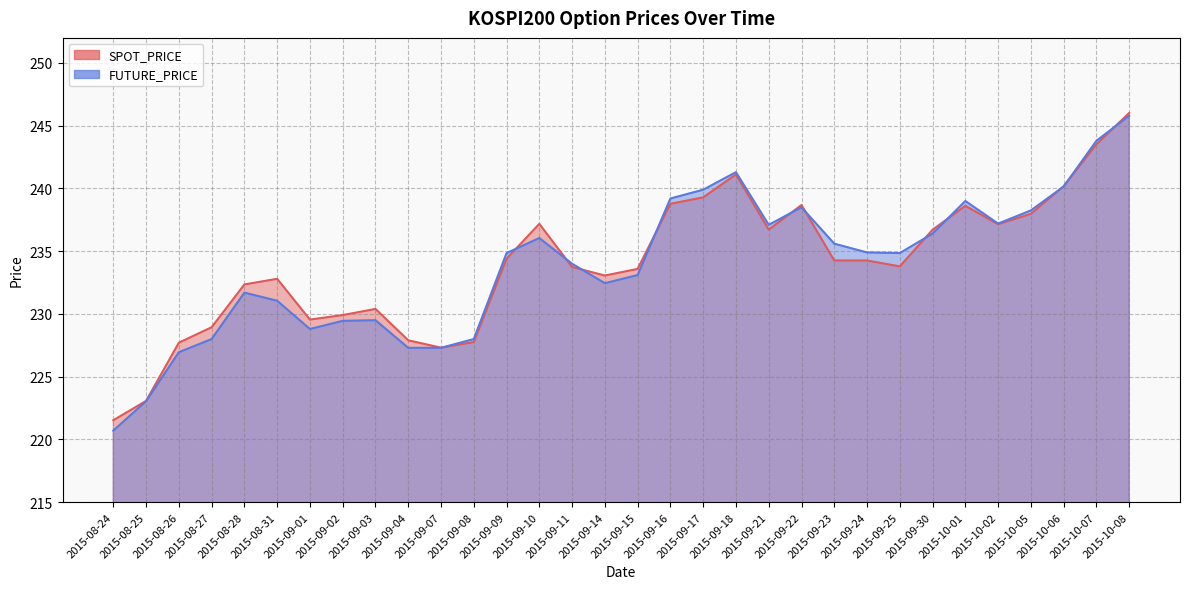

What is the difference between the SPOT_PRICE values at 2015-09-02 and 2015-10-01?

8.7